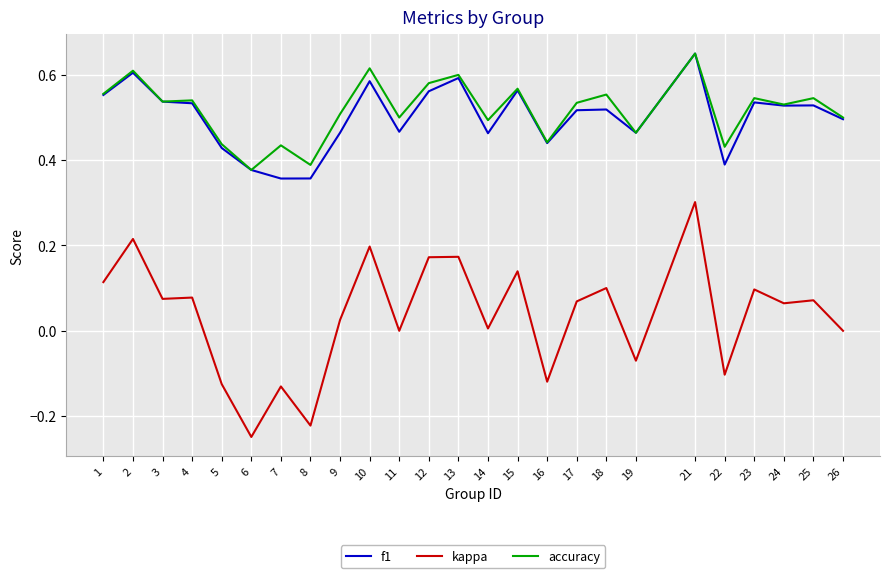

True or false: kappa and accuracy intersect in this chart.

False